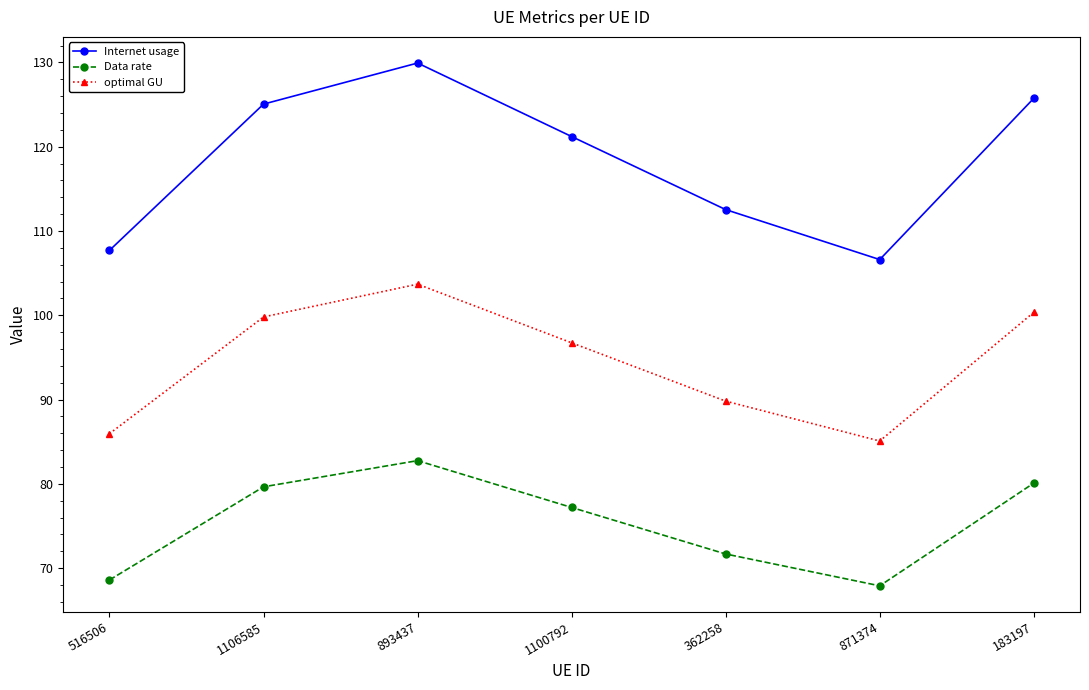

What is the sum of all optimal GU values?

661.4